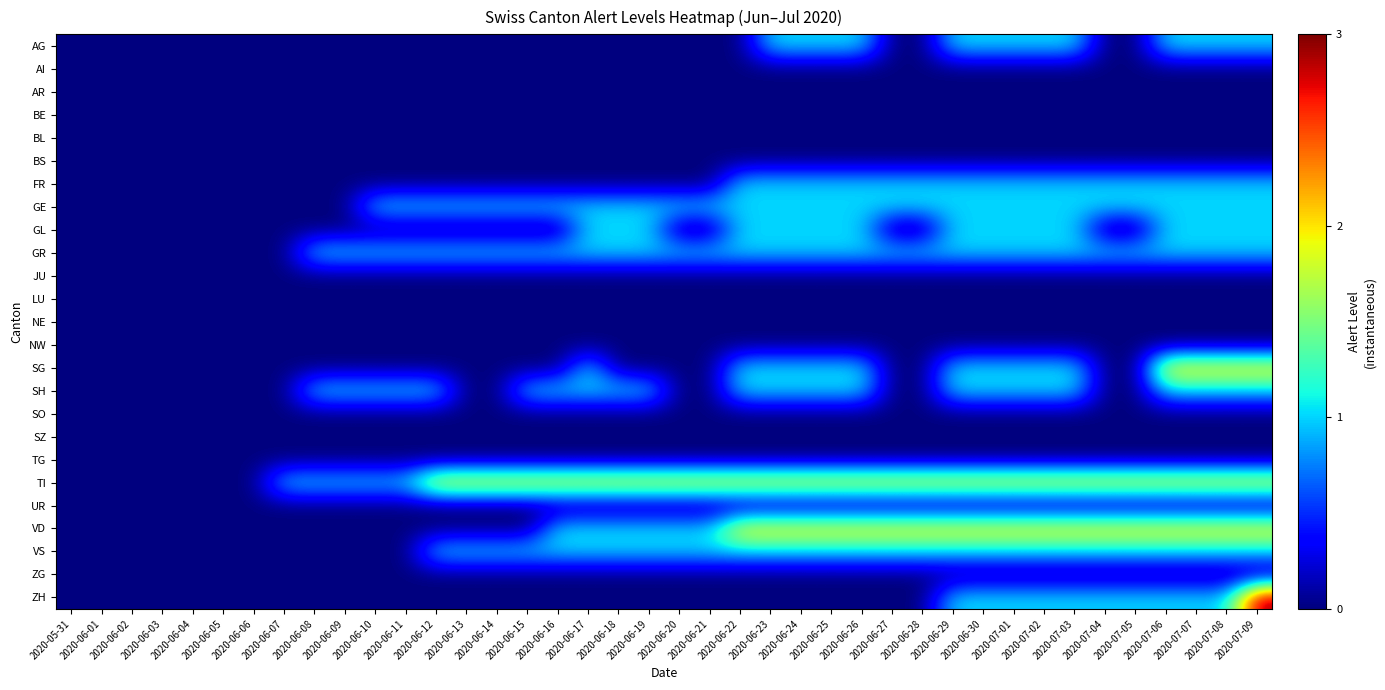

Between 2020-06-11 and 2020-07-05, which is larger?

2020-06-11